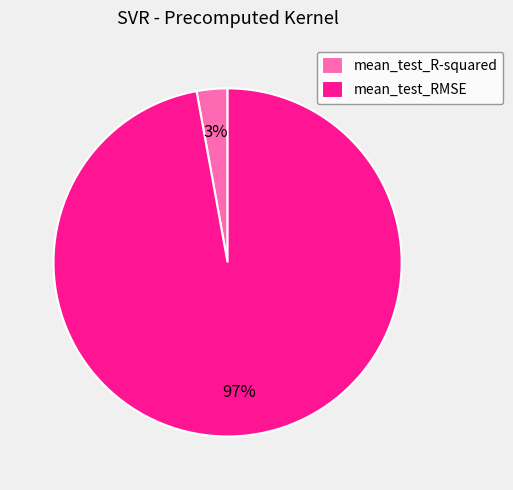

Which slice represents more than half of the pie?

mean_test_RMSE